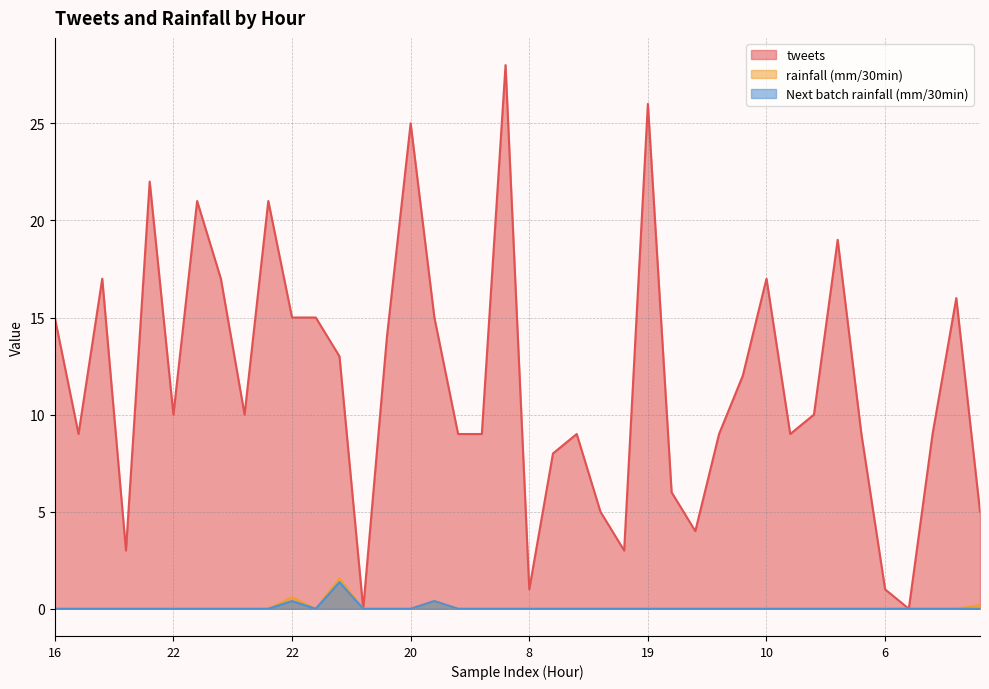

How many distinct data groups are displayed?

3